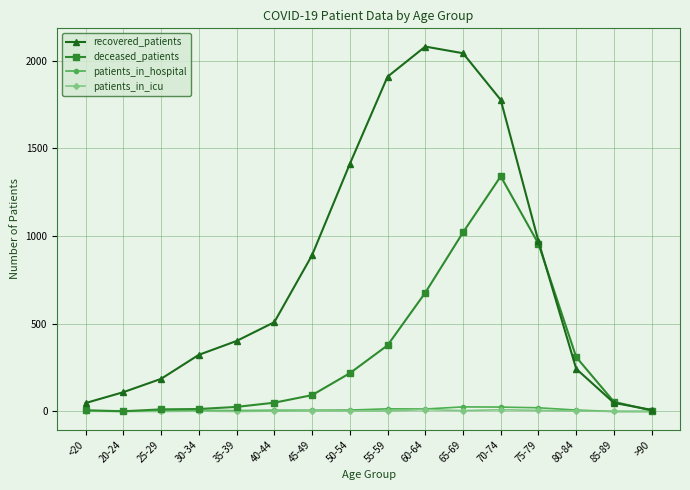

What is the greatest value displayed?

2081